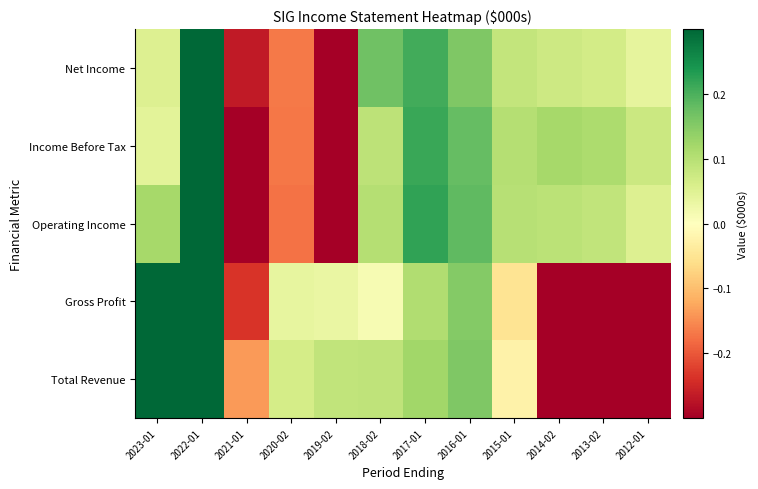

Reading right to left, list all the values displayed in this chart.

Total Revenue: 2012-01=-0.3	2013-02=-0.3	2014-02=-0.3	2015-01=-0.0	2016-01=0.2	2017-01=0.1	2018-02=0.1	2019-02=0.1	2020-02=0.1	2021-01=-0.1	2022-01=0.3	2023-01=0.3
Gross Profit: 2012-01=-0.3	2013-02=-0.3	2014-02=-0.3	2015-01=-0.0	2016-01=0.2	2017-01=0.1	2018-02=0.0	2019-02=0.0	2020-02=0.0	2021-01=-0.2	2022-01=0.3	2023-01=0.3
Operating Income: 2012-01=0.1	2013-02=0.1	2014-02=0.1	2015-01=0.1	2016-01=0.2	2017-01=0.2	2018-02=0.1	2019-02=-0.3	2020-02=-0.2	2021-01=-0.3	2022-01=0.3	2023-01=0.1
Income Before Tax: 2012-01=0.1	2013-02=0.1	2014-02=0.1	2015-01=0.1	2016-01=0.2	2017-01=0.2	2018-02=0.1	2019-02=-0.3	2020-02=-0.2	2021-01=-0.3	2022-01=0.3	2023-01=0.0
Net Income: 2012-01=0.0	2013-02=0.1	2014-02=0.1	2015-01=0.1	2016-01=0.2	2017-01=0.2	2018-02=0.2	2019-02=-0.3	2020-02=-0.2	2021-01=-0.3	2022-01=0.3	2023-01=0.1